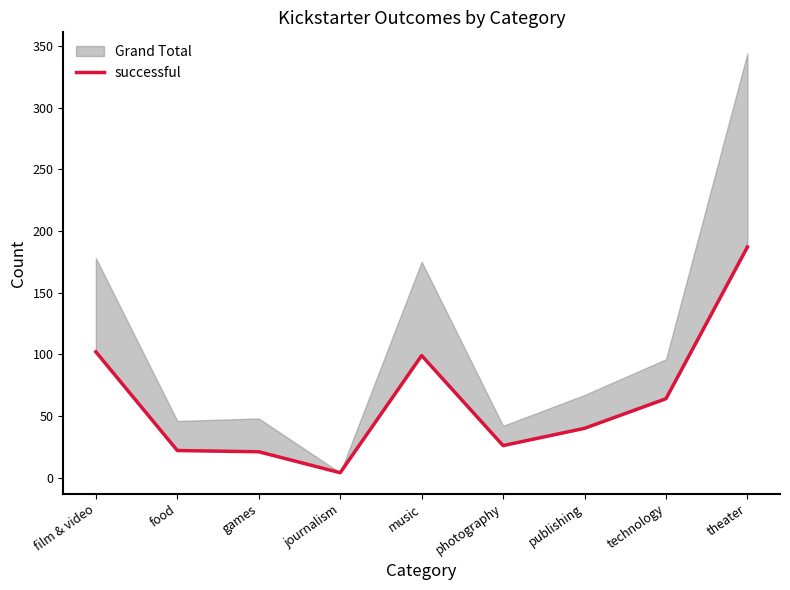

At which label is the value closest to 95?

music